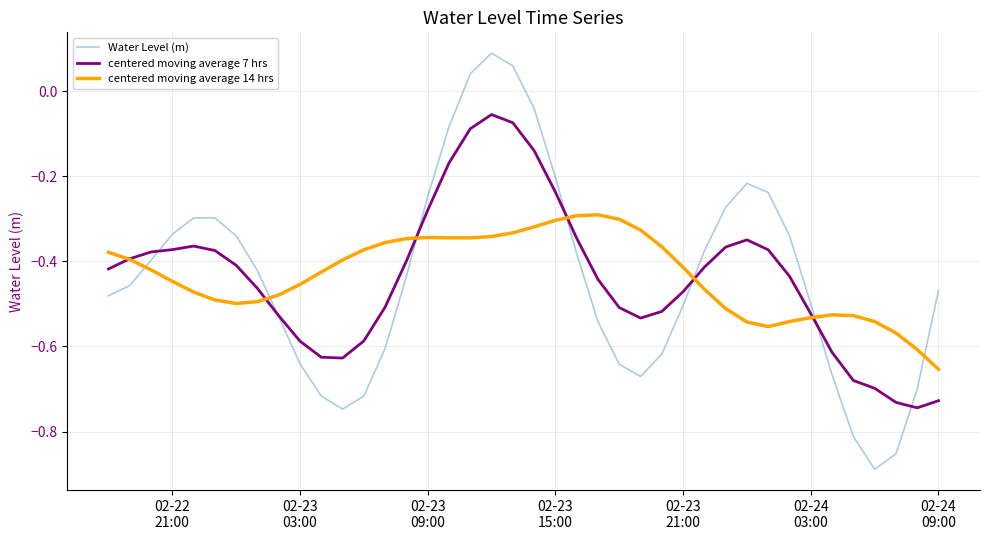

List the series in order of their peak value, lowest first.

centered moving average 14 hrs, centered moving average 7 hrs, Water Level (m)